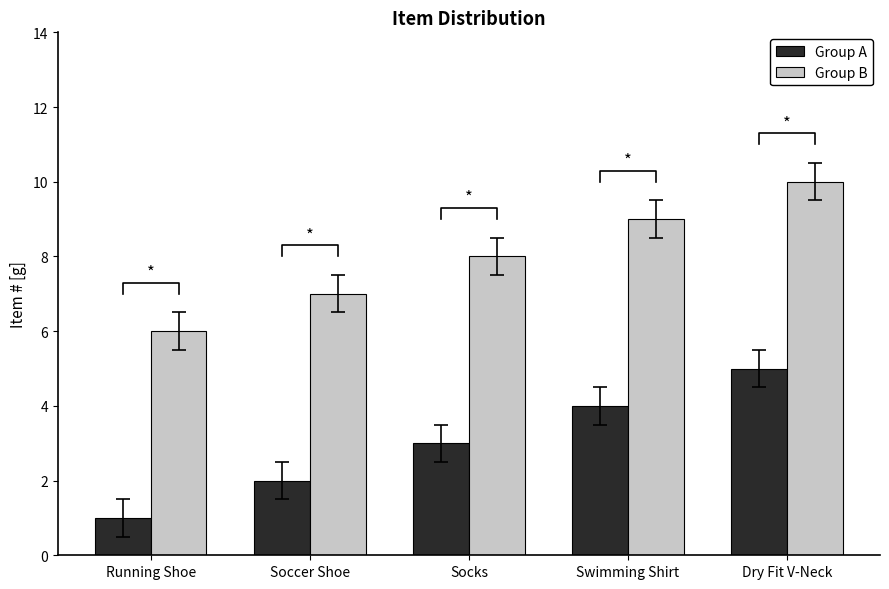

Is the value of Group B at Socks greater than the value of Group A at Swimming Shirt?

Yes